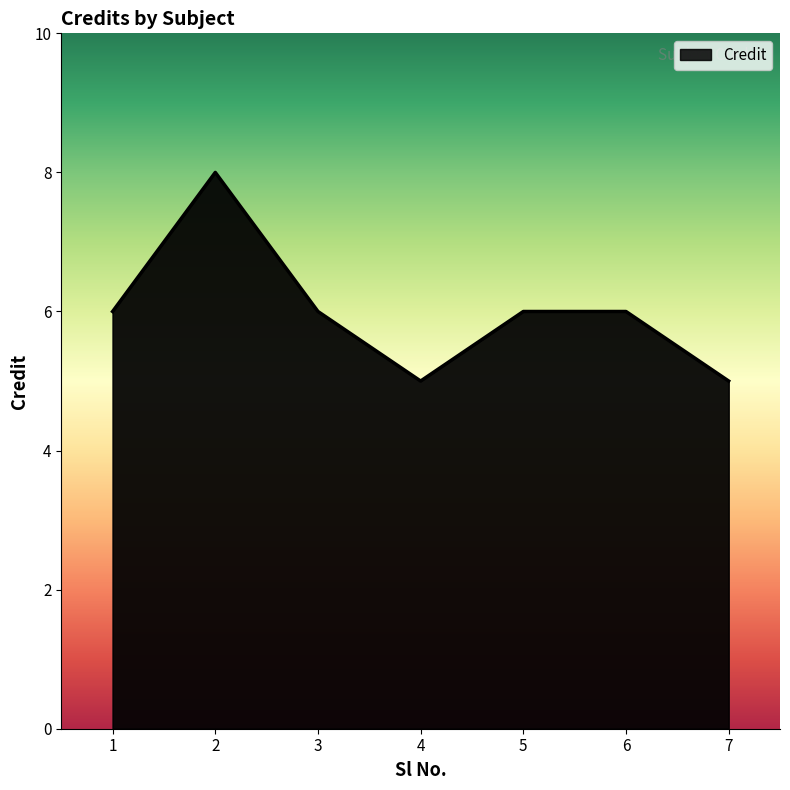

What is the difference between the second highest and second lowest values?

1